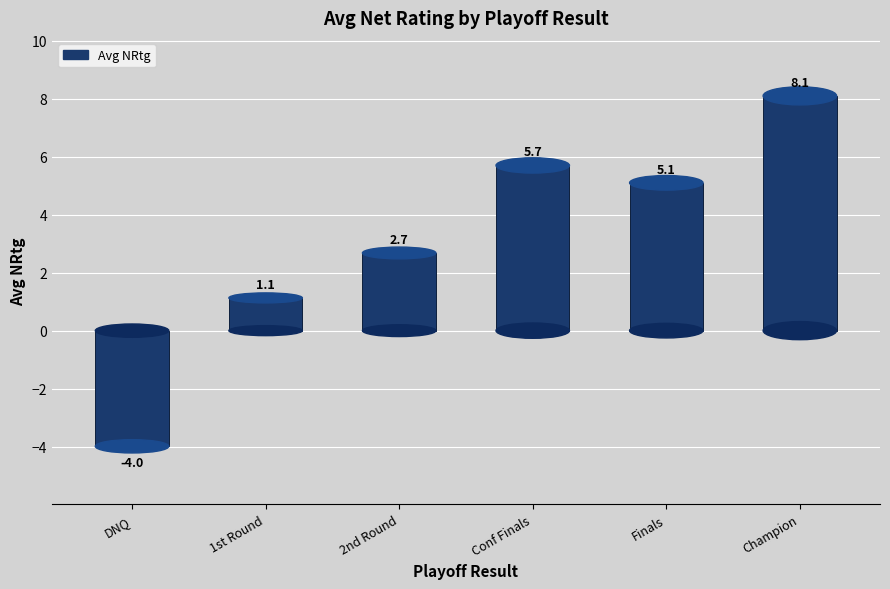

Reading left to right, what are all the values shown in this chart?

DNQ=-4.0	1st Round=1.1	2nd Round=2.7	Conf Finals=5.7	Finals=5.1	Champion=8.1